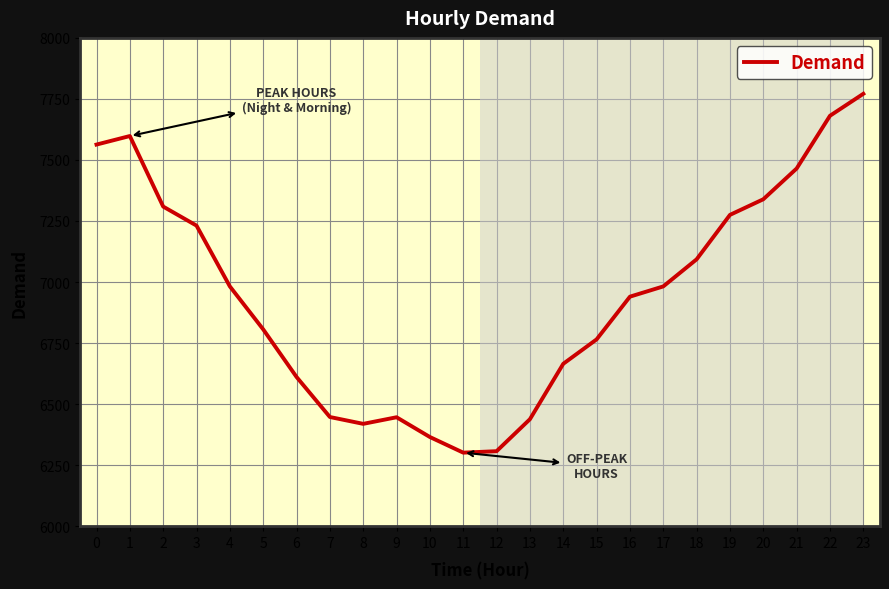

What is the ratio of the value at 4 to the value at 17?

1.0